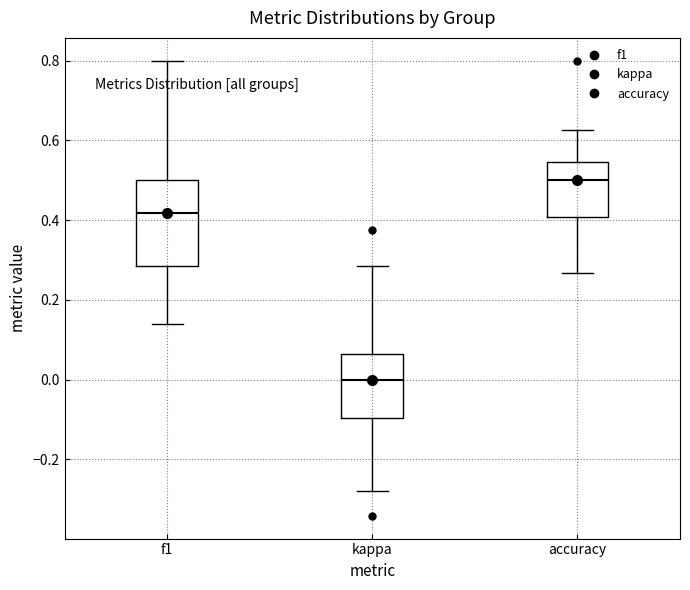

Where is the upper edge of the box for f1 on the y-axis? The values are not printed on the chart, so give them approximately, as read against the axis.

0.50